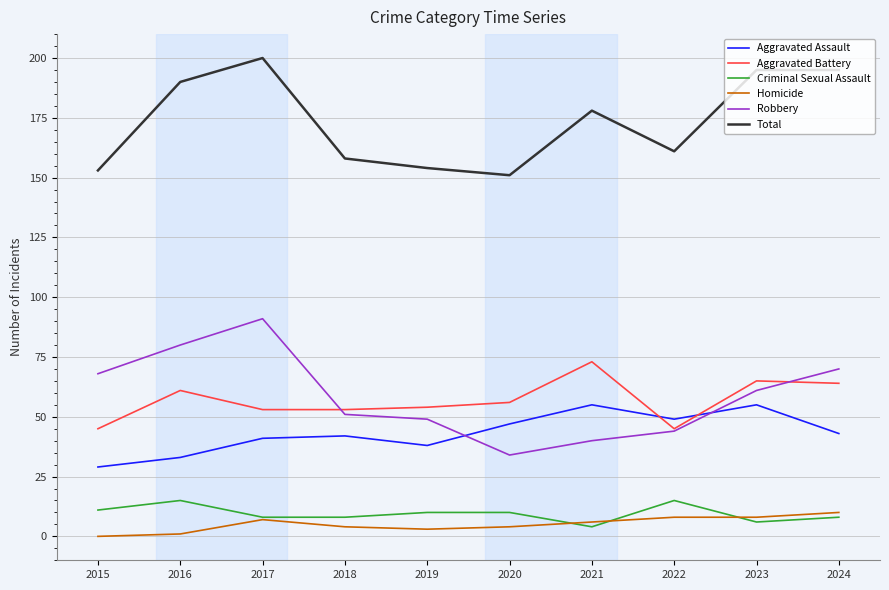

What are all the series names shown in the legend?

Aggravated Assault, Aggravated Battery, Criminal Sexual Assault, Homicide, Robbery, Total